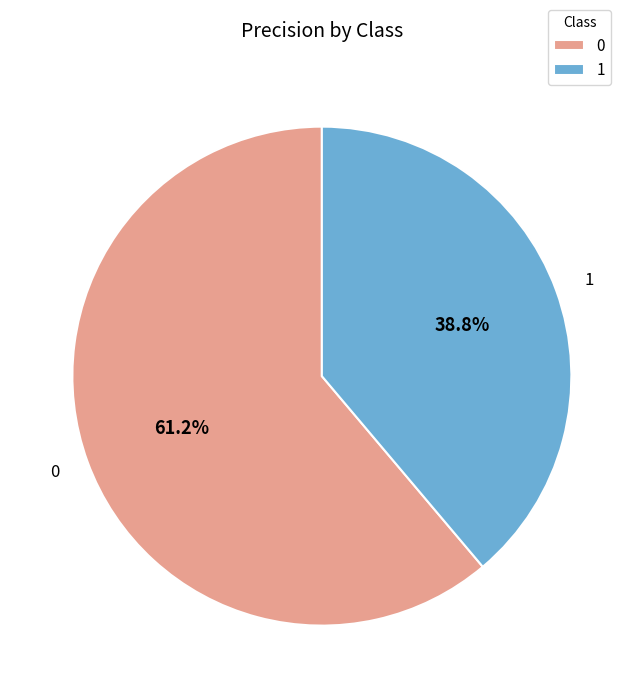

How many segments does this pie chart have?

2